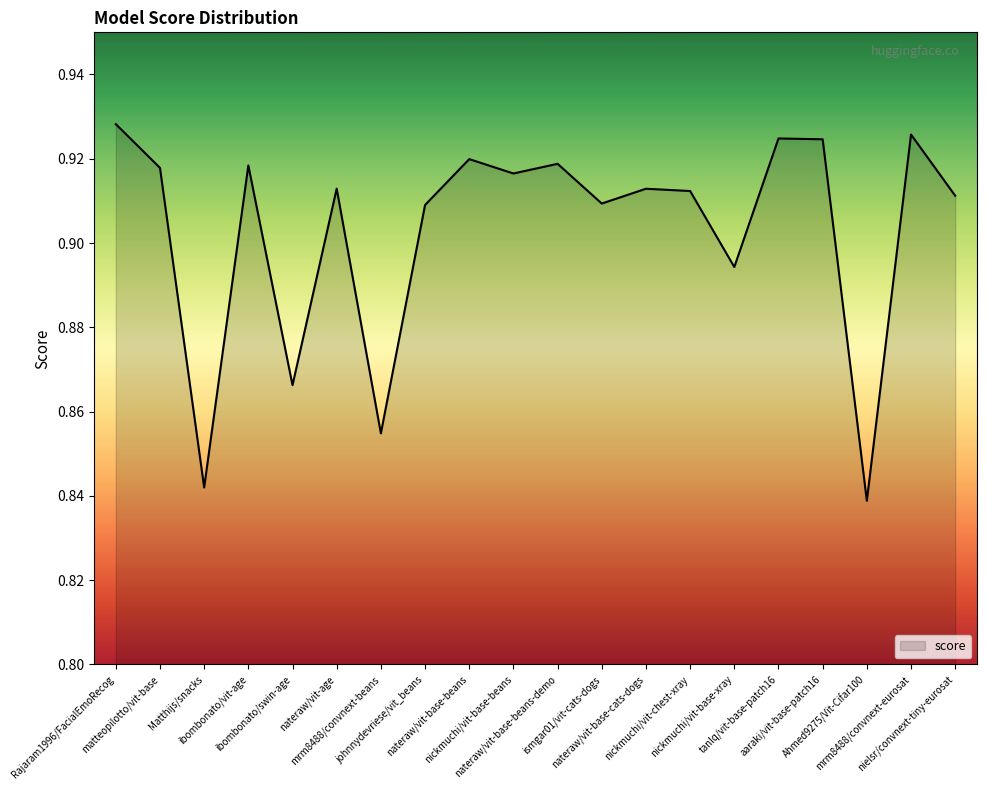

How many interior local valleys (lower than both neighbors) does the data have?

7